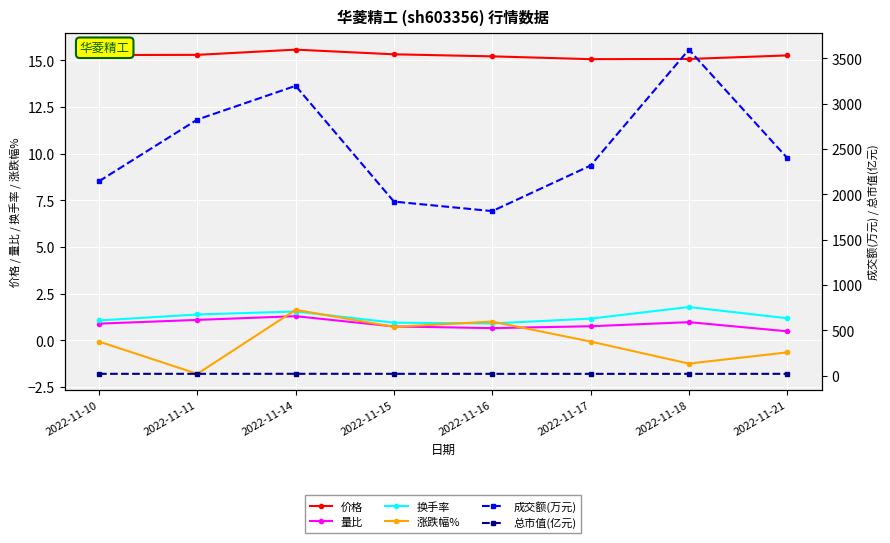

Which has a higher value, 2022-11-11 or 2022-11-21?

2022-11-11